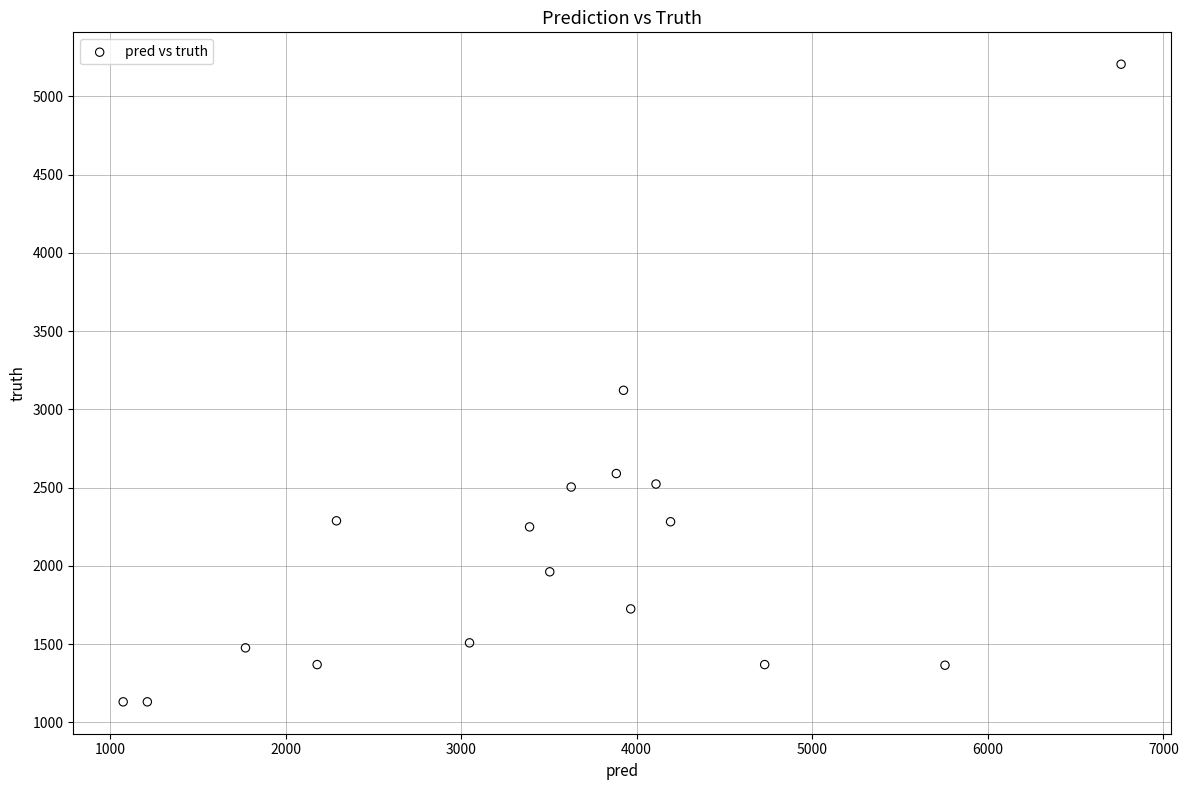

What Y value in the scatter plot is closest to 3168?

3122